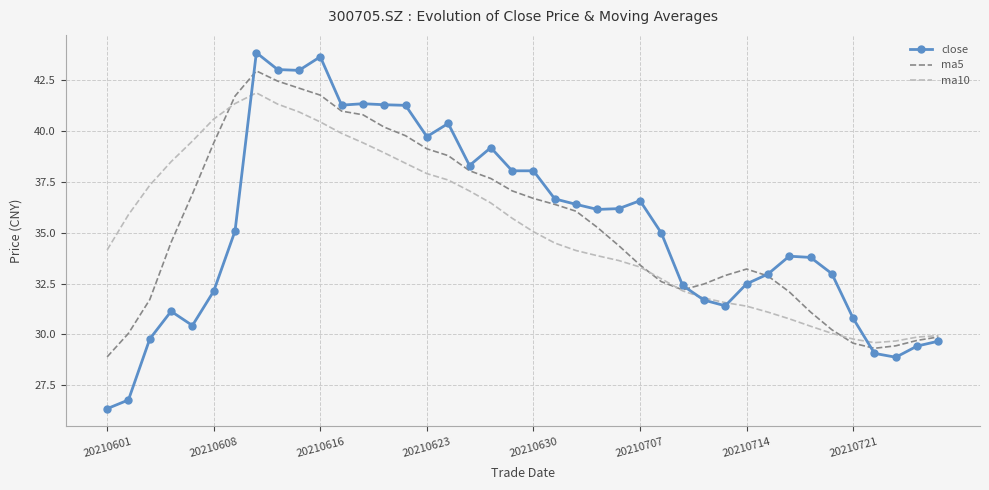

What are all the series names shown in the legend?

close, ma5, ma10